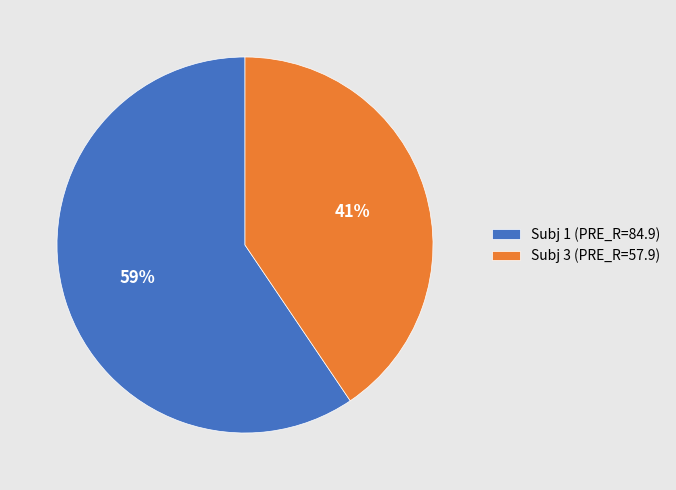

Between Subj 1 (PRE_R=84.9) and Subj 3 (PRE_R=57.9), which is larger?

Subj 1 (PRE_R=84.9)